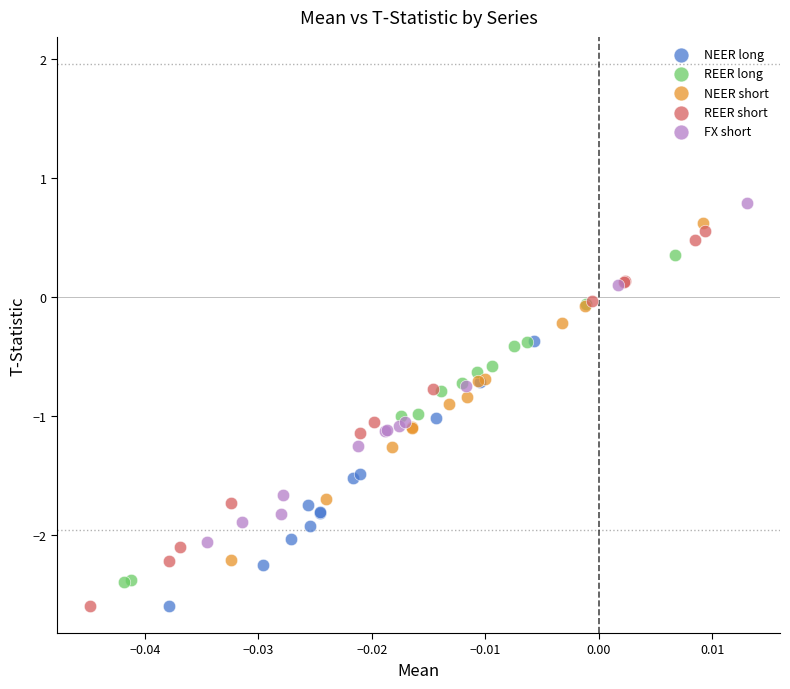

Which series has the widest spread of Y values?

REER short